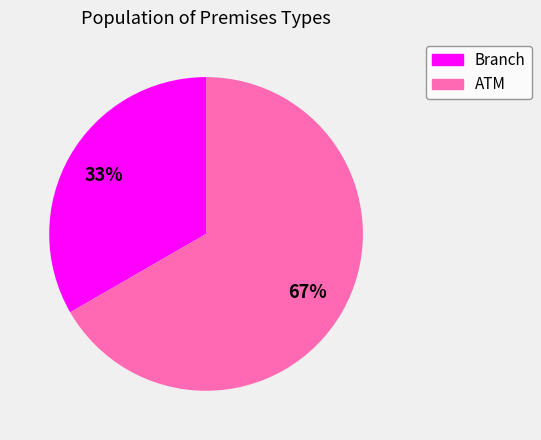

Count the number of slices in the pie.

2